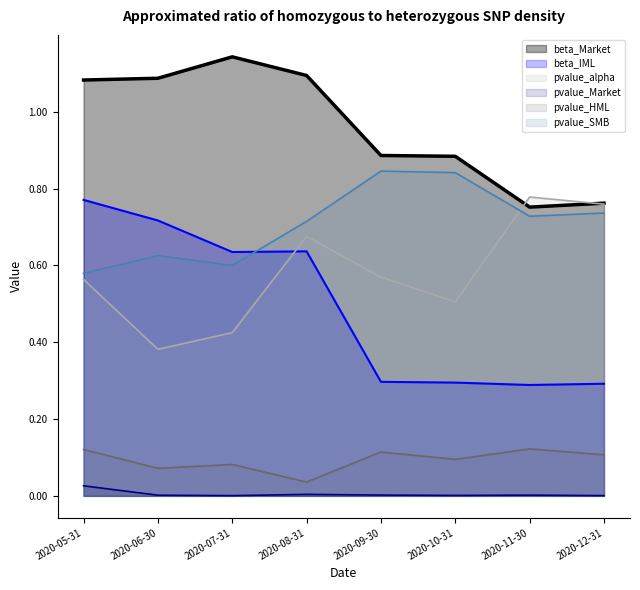

How many lines are shown in the chart?

6